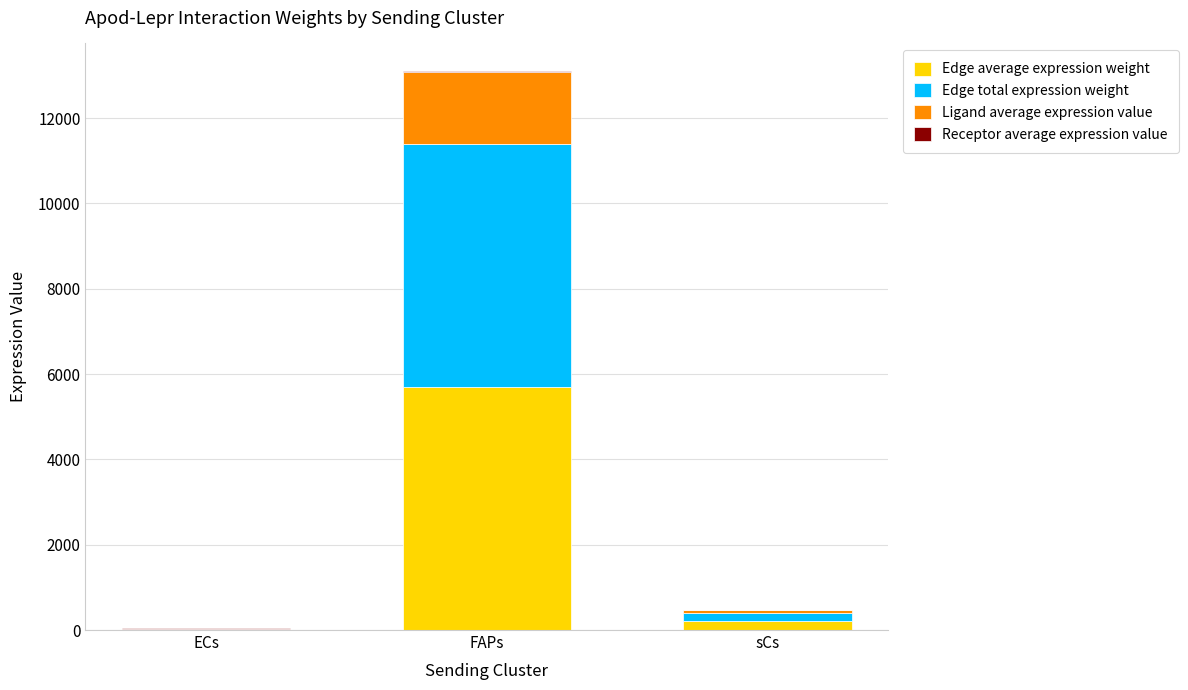

At which category is the sum across all series the highest?

FAPs